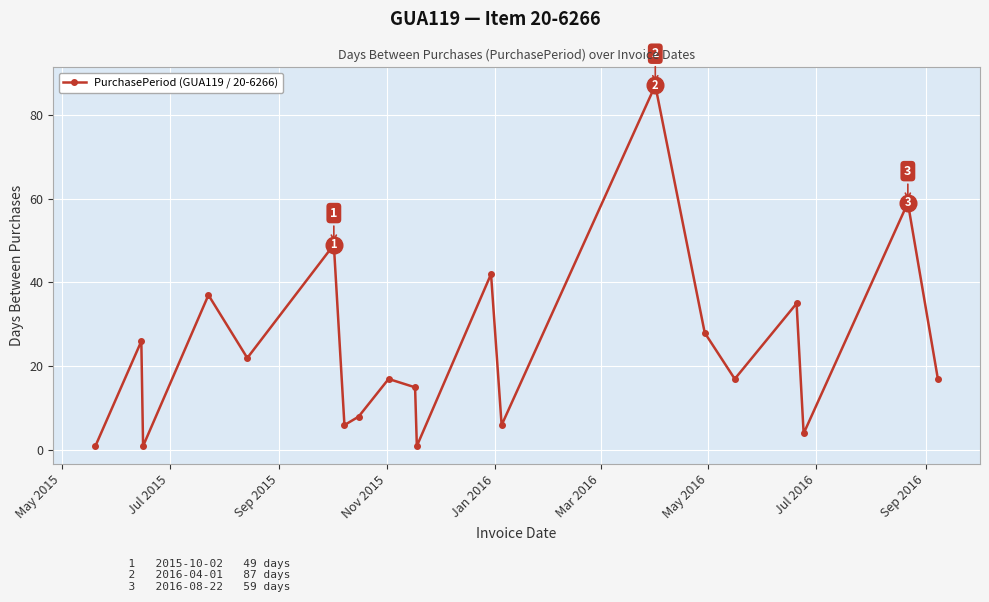

How many interior local peaks (higher than both neighbors) does the data have?

8